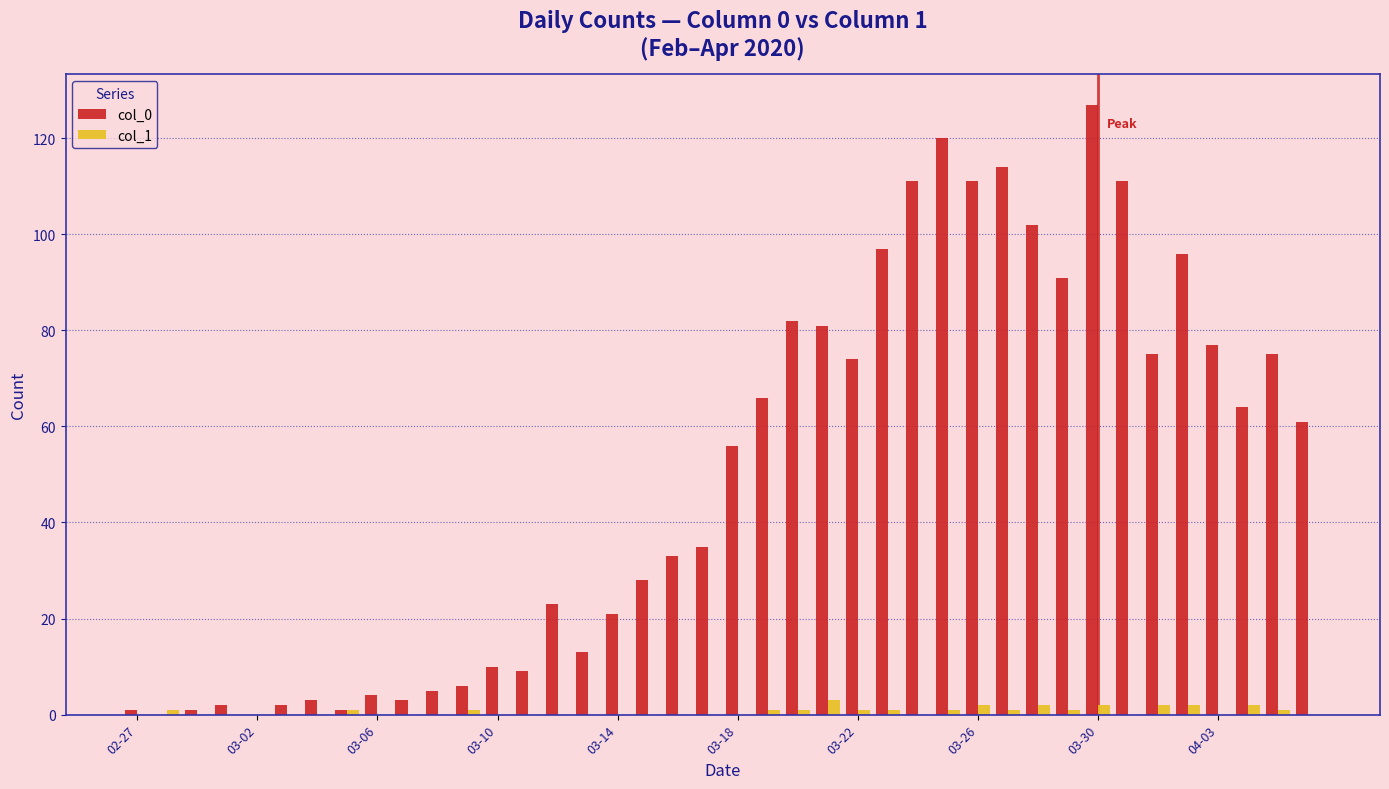

Rank the series by their maximum value, from lowest to highest.

col_1, col_0